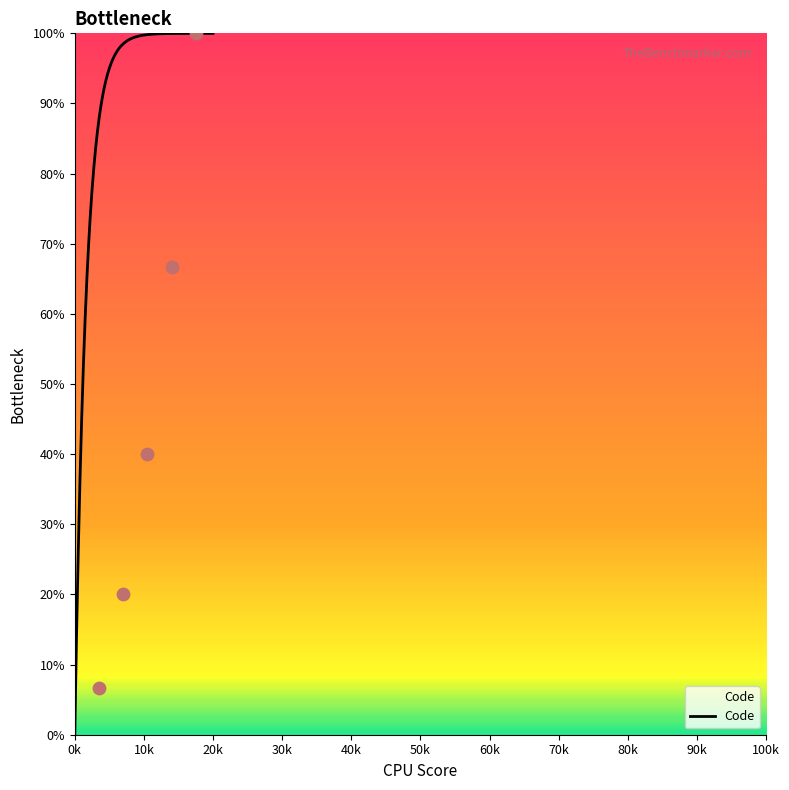

At which label does Code reach its minimum?

0k